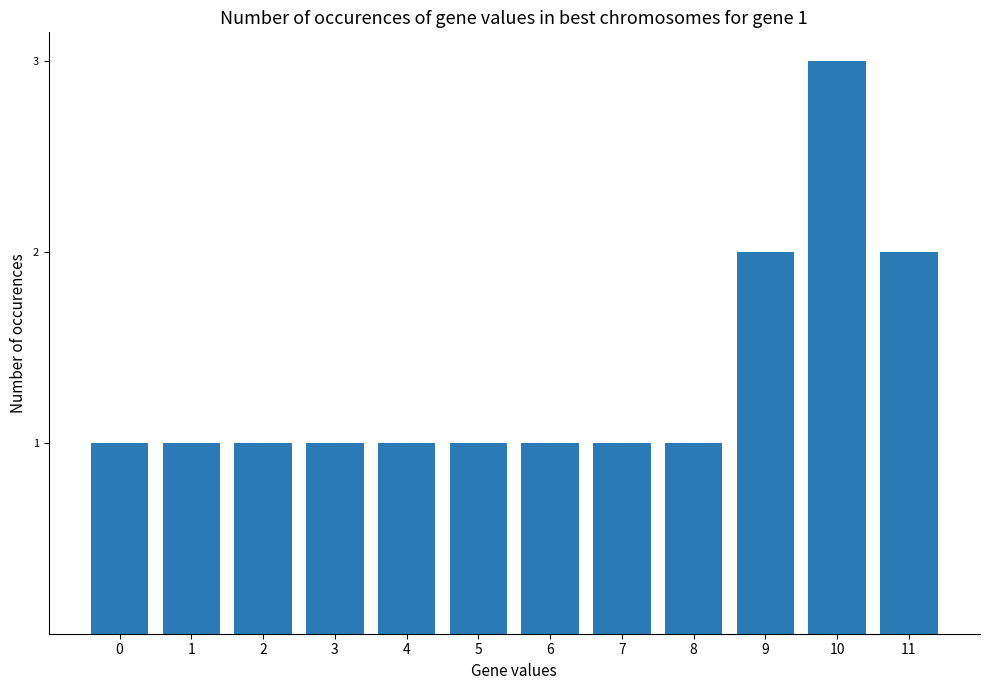

Approximately how many times larger is the value at 1 compared to 0?

1.0